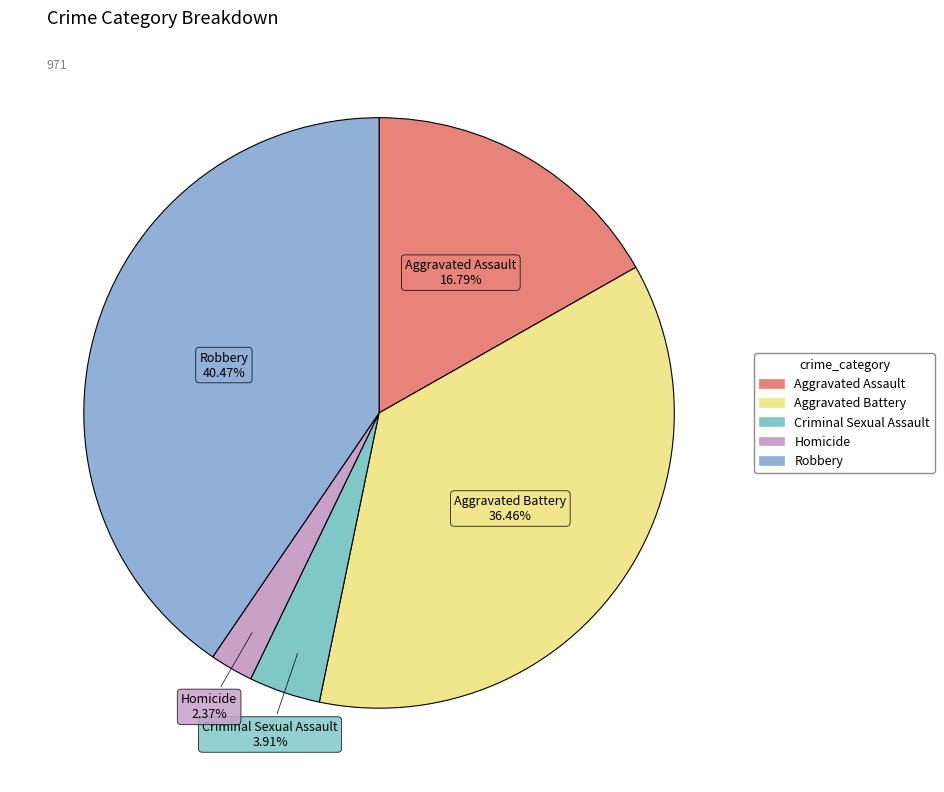

The Robbery slice represents 40% of the pie. True or false?

True